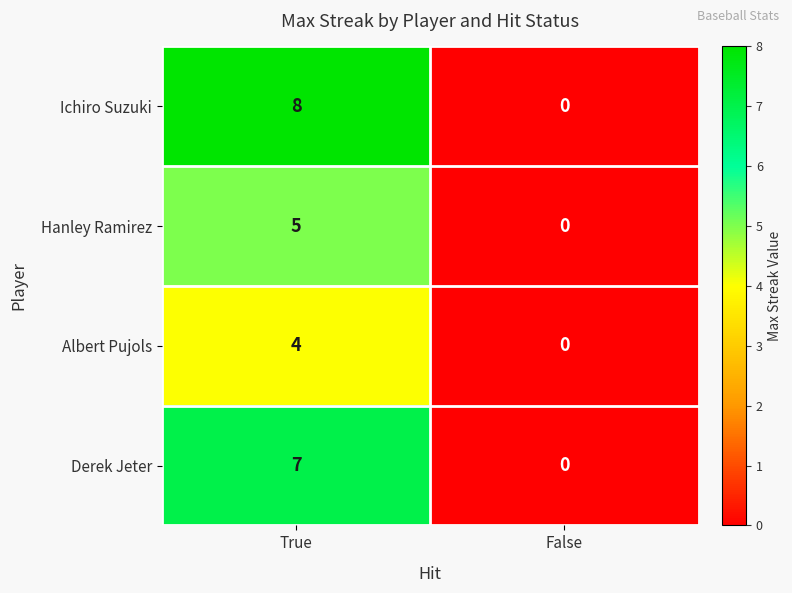

True or false: Hanley Ramirez has a value of 5 at True.

True